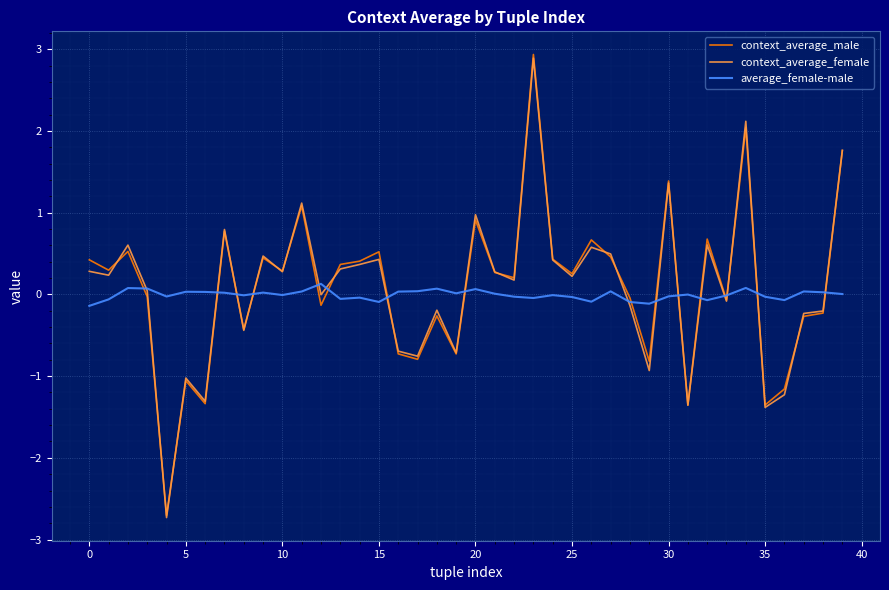

Count the number of data series in this chart.

3